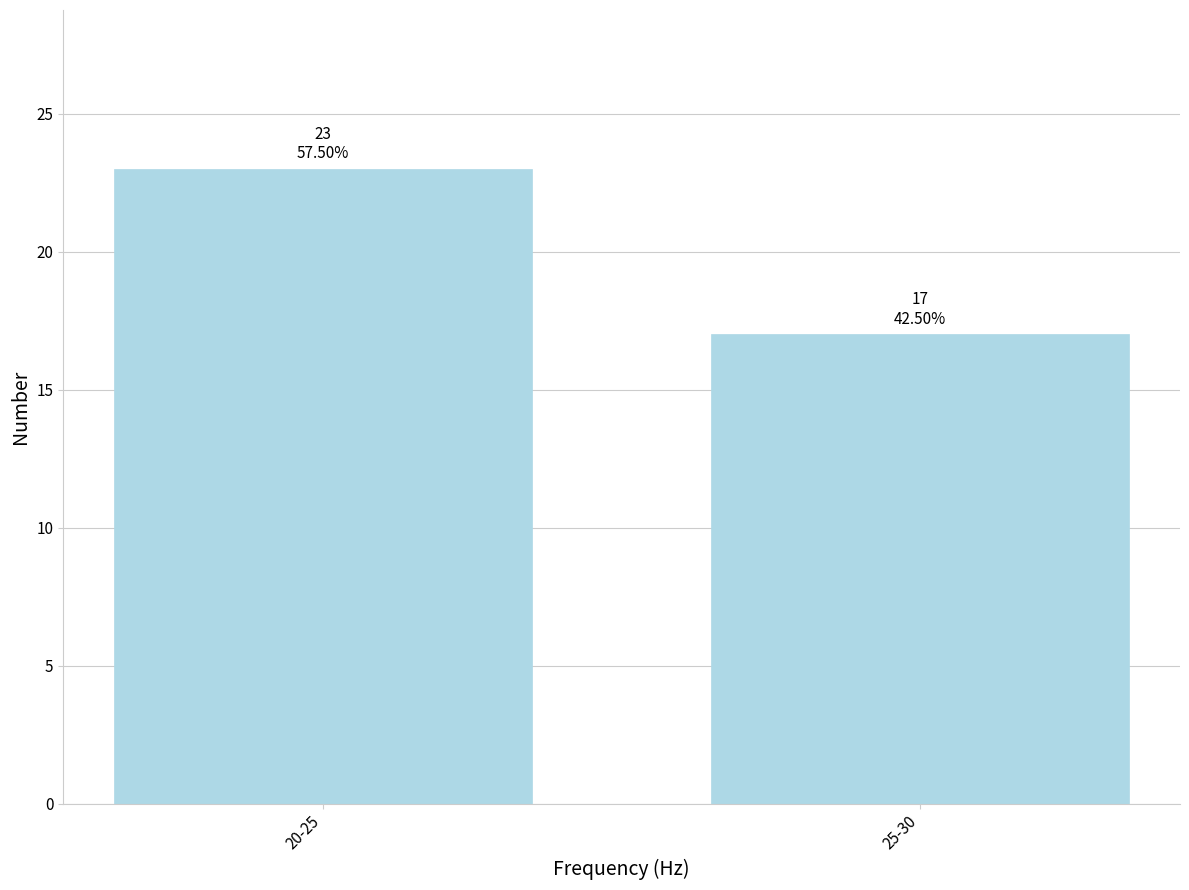

Reading left to right, transcribe all the data shown in this chart.

20-25=23	25-30=17